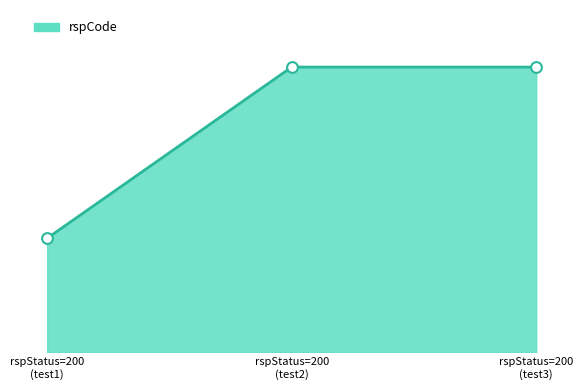

Which series contains the lowest Y value?

rspCode line